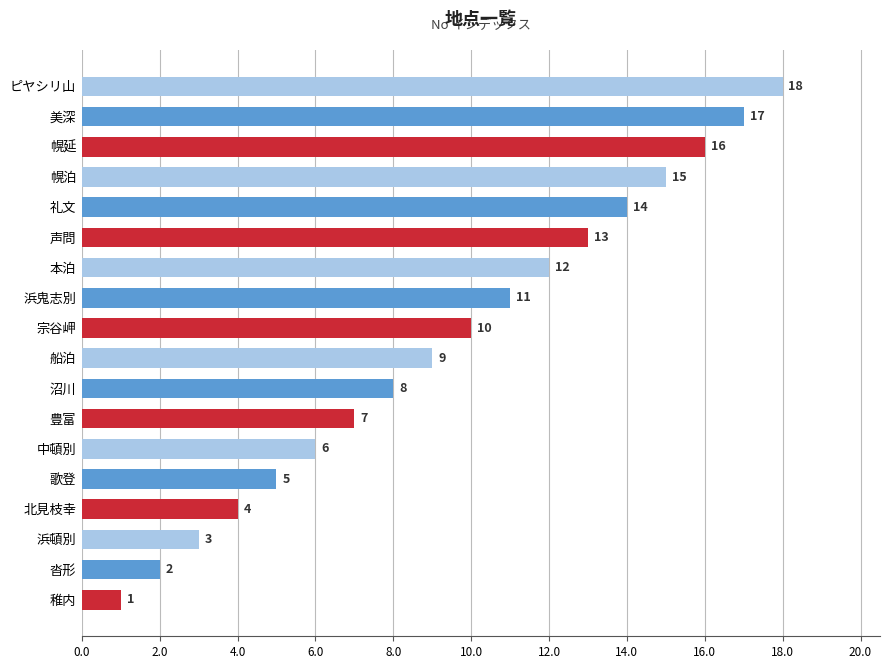

Is it true that the value at 沓形 is 2?

True